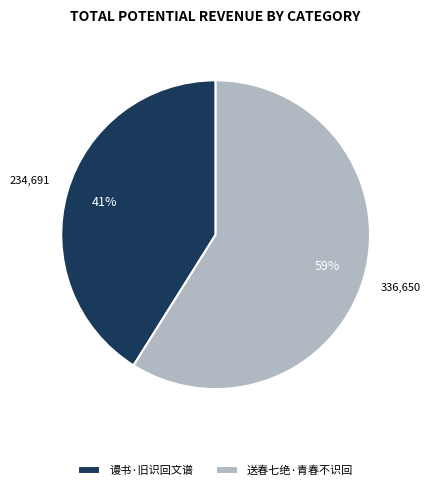

To the nearest percent, what is the average slice percentage?

50%